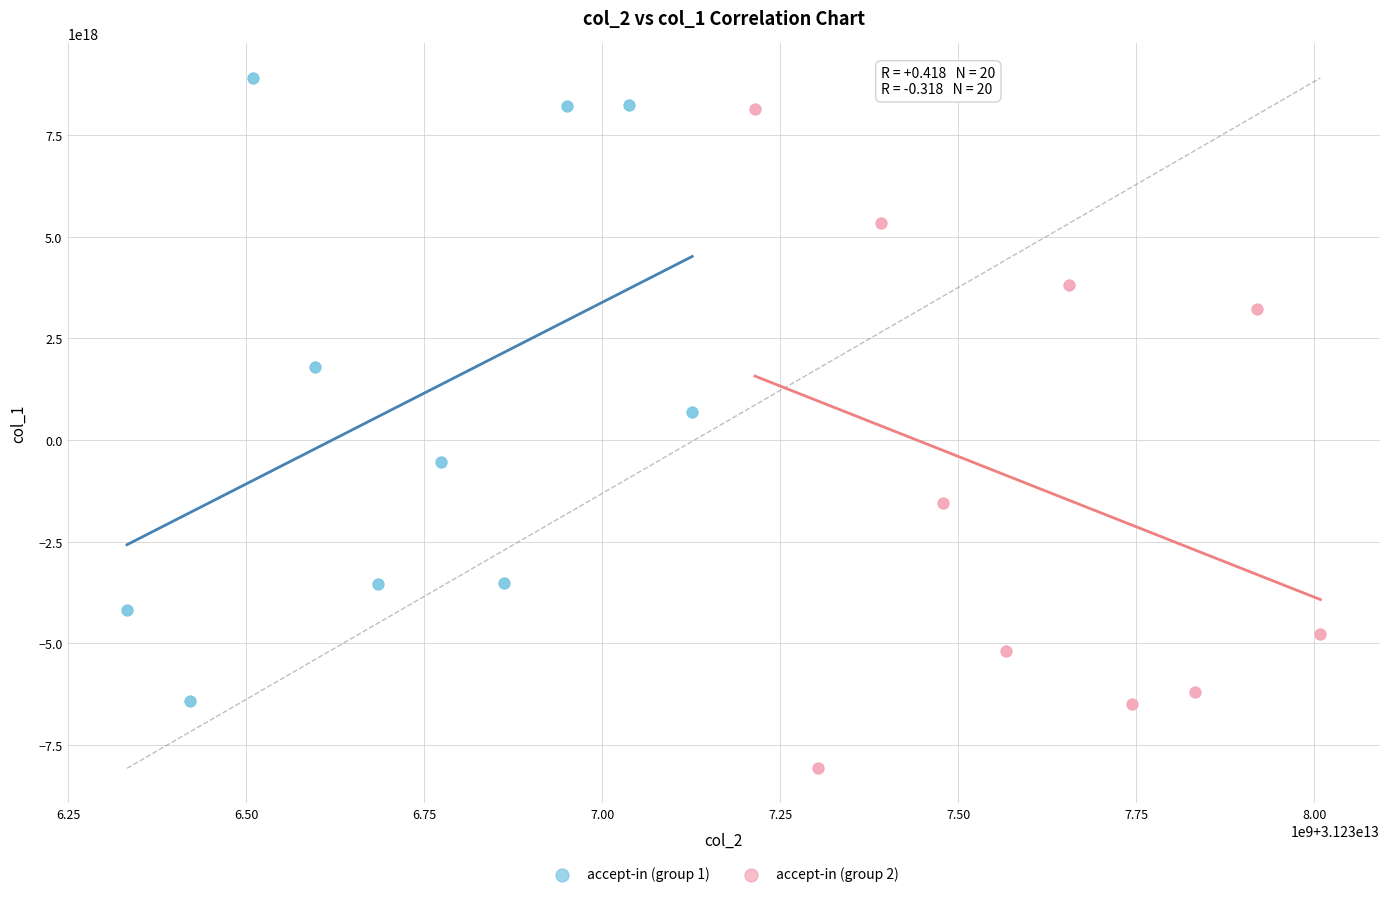

Which series reaches the minimum Y coordinate?

accept-in (group 2)